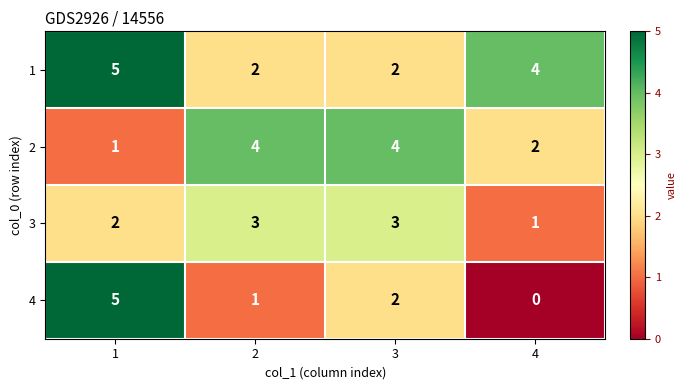

At which category does the chart reach its minimum across all series?

4